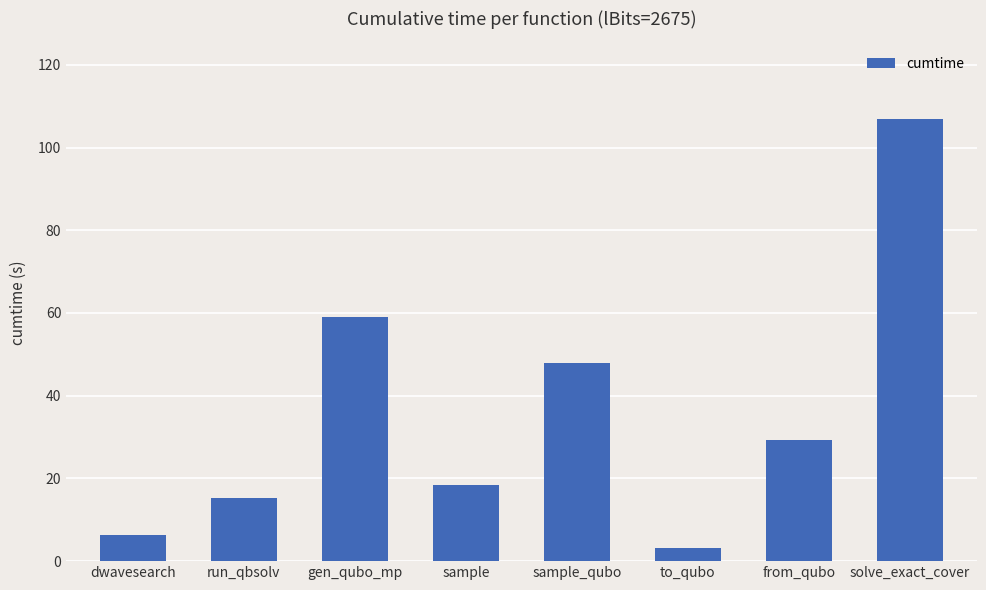

What is the ratio of the value at from_qubo to the value at dwavesearch?

4.6